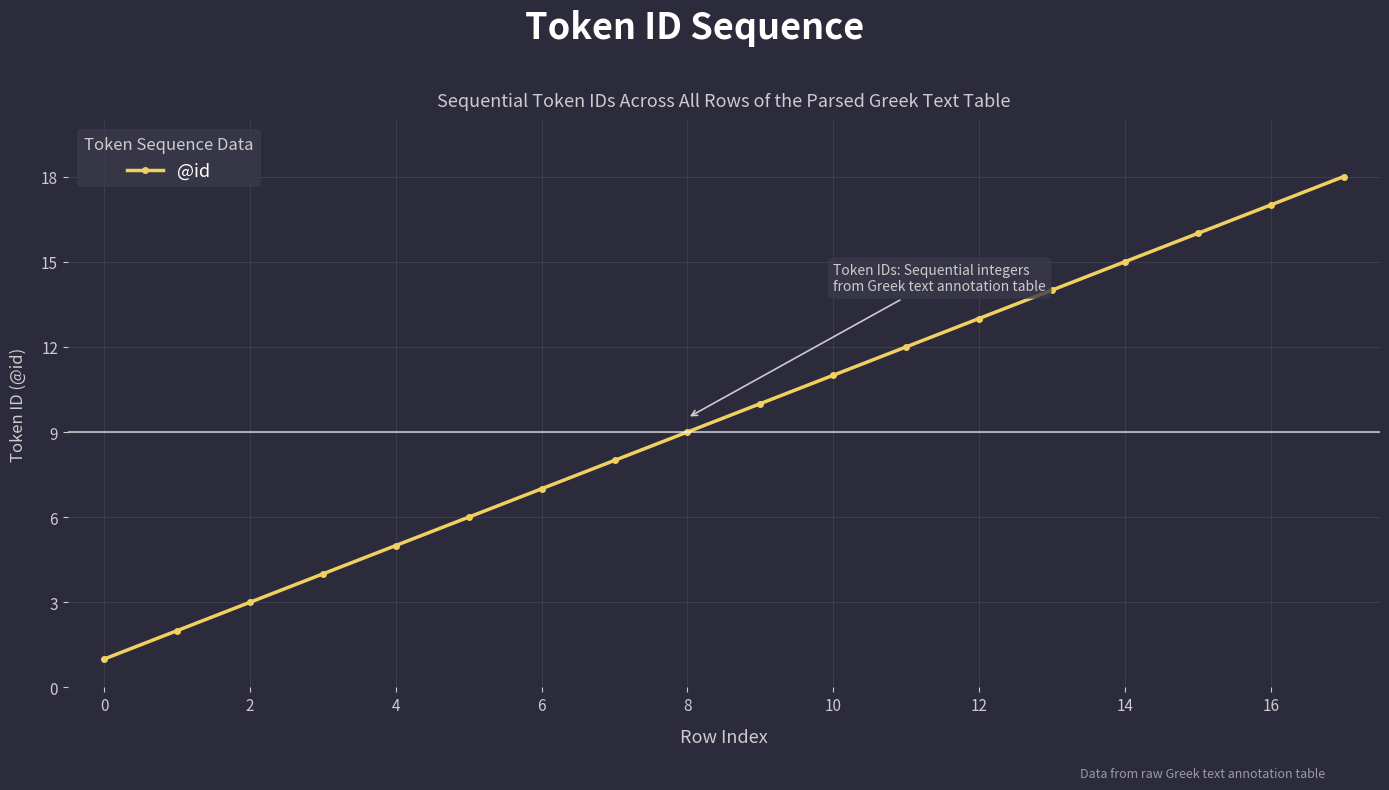

What is the maximum value shown in the chart?

18